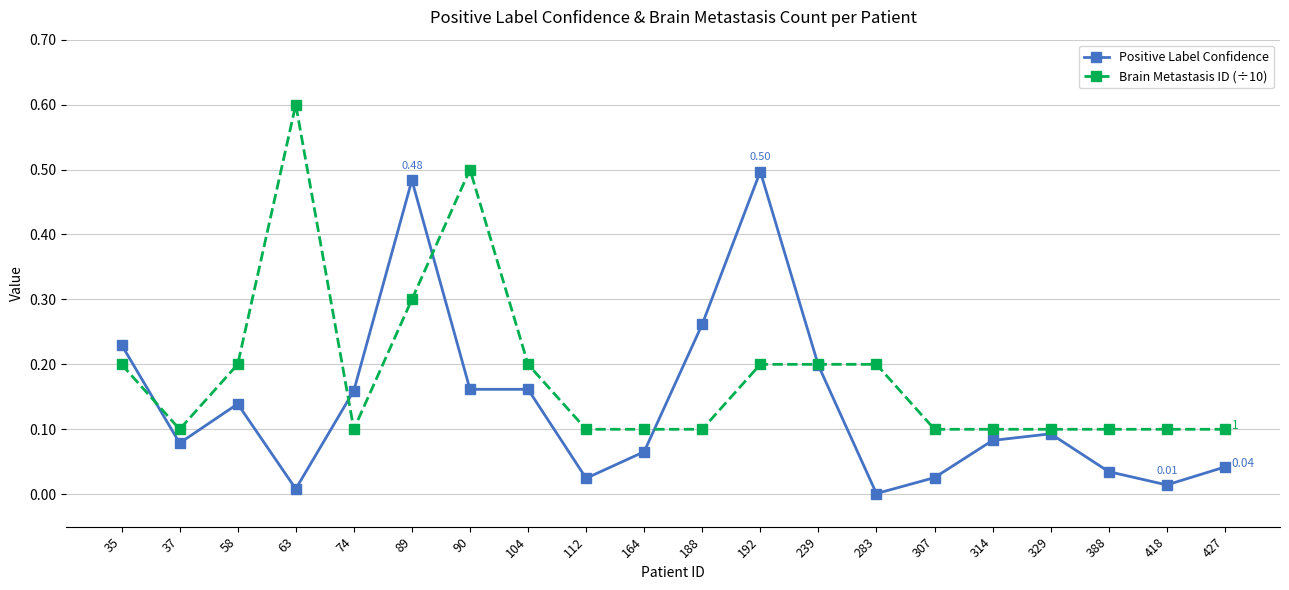

At how many categories does at least one series exceed 0?

20